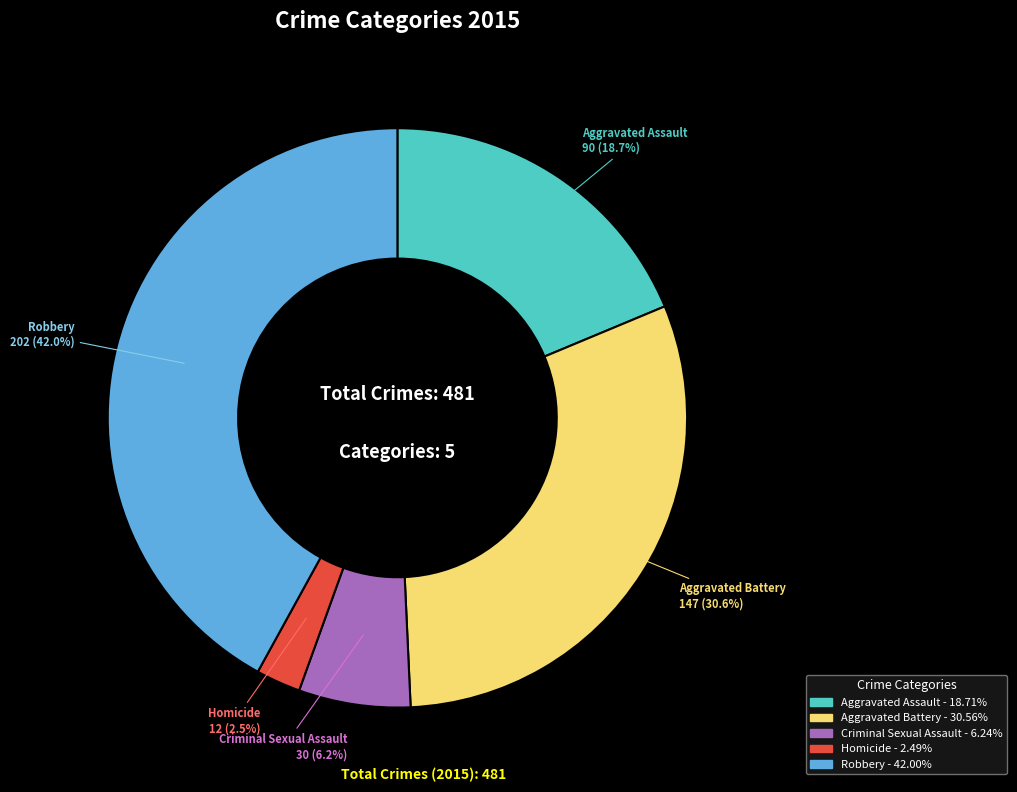

Which slice is the largest?

Robbery